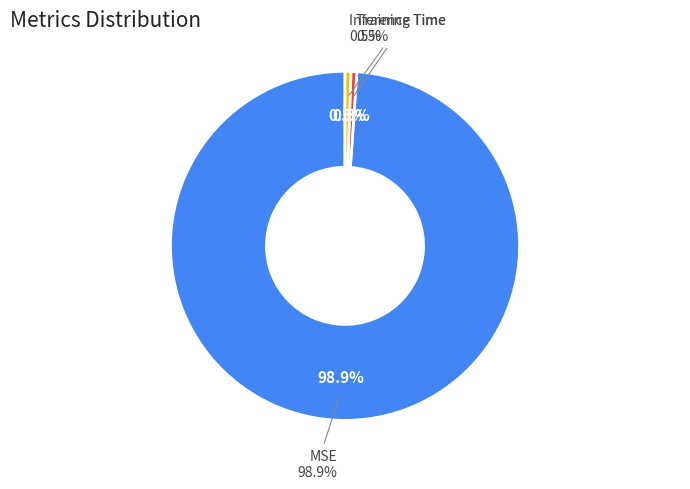

Which category has the smallest portion of the pie?

Training Time